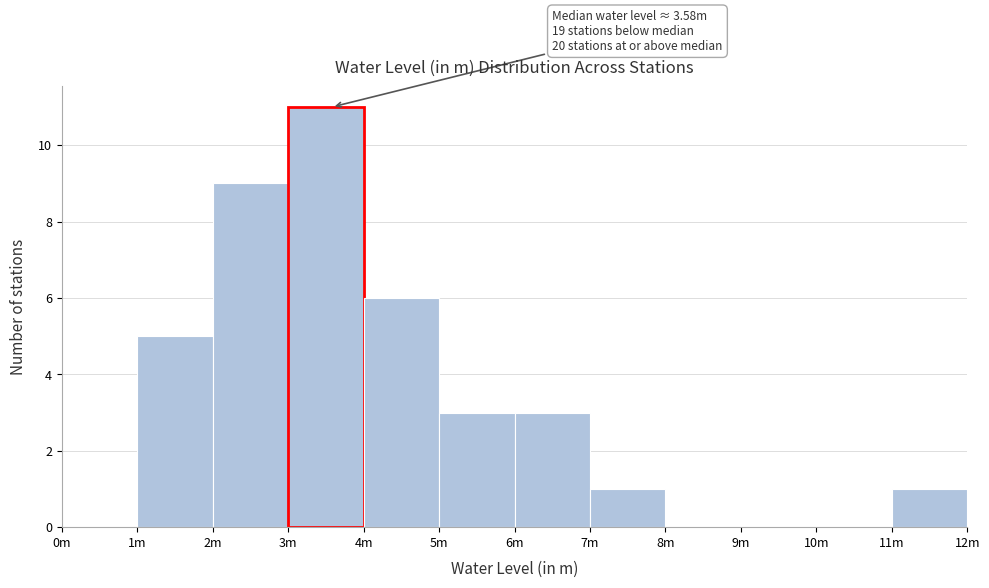

Reading left to right, extract all data points from this chart.

0m=0	1m=5	2m=9	3m=11	4m=6	5m=3	6m=3	7m=1	8m=0	9m=0	10m=0	11m=1